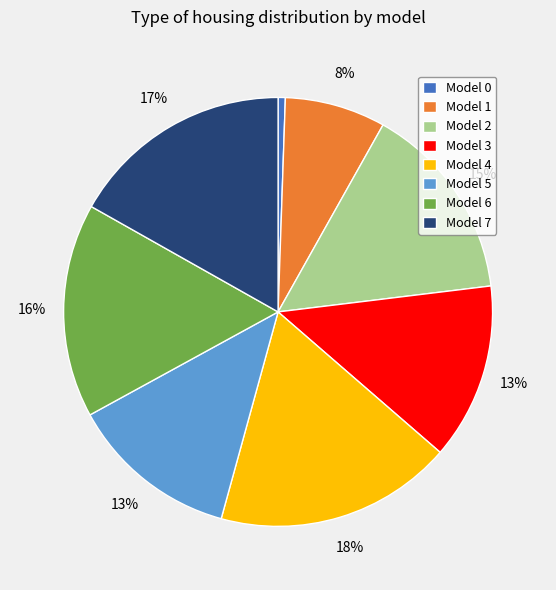

The Model 5 slice represents 1% of the pie. True or false?

False